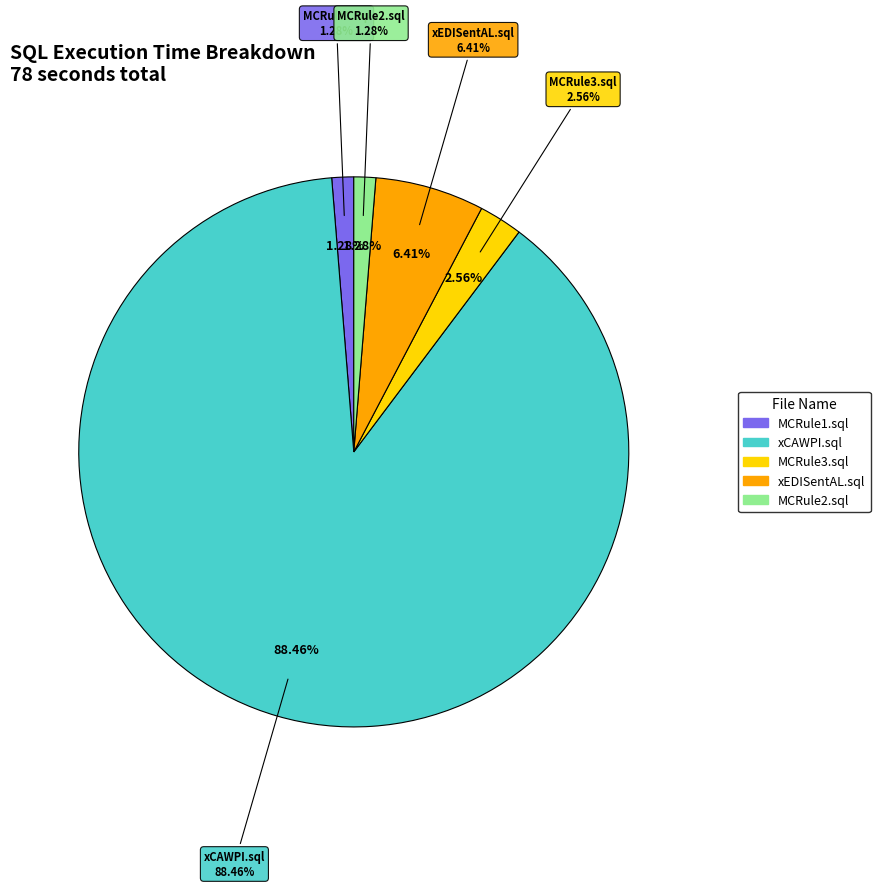

Is it true that MCRule2.sql is 1% of the pie?

True